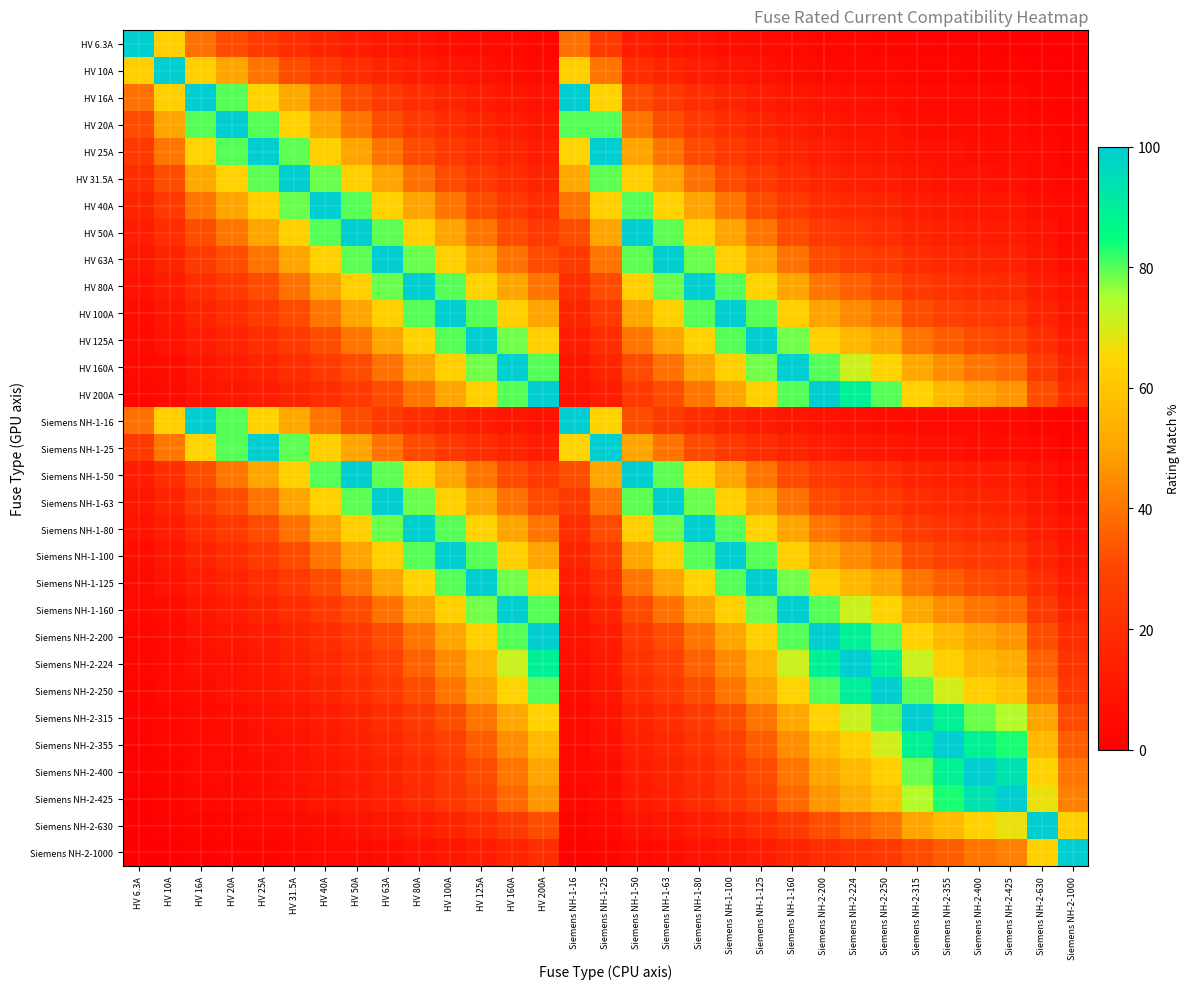

What is the minimum value shown in the chart?

0.6